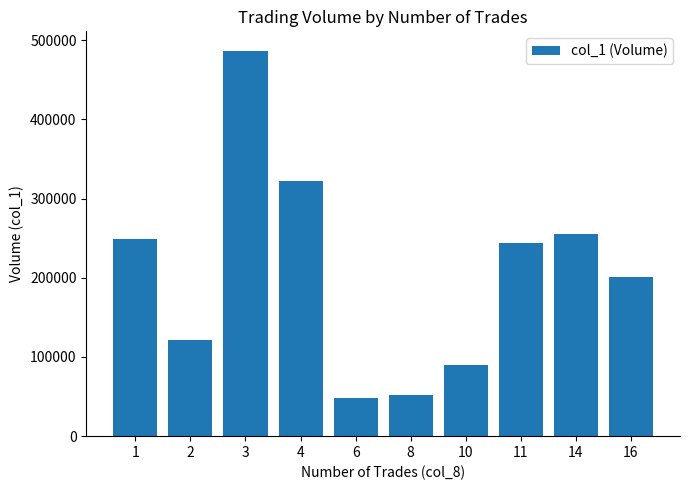

Read the value at 11, to the nearest 10.

244000